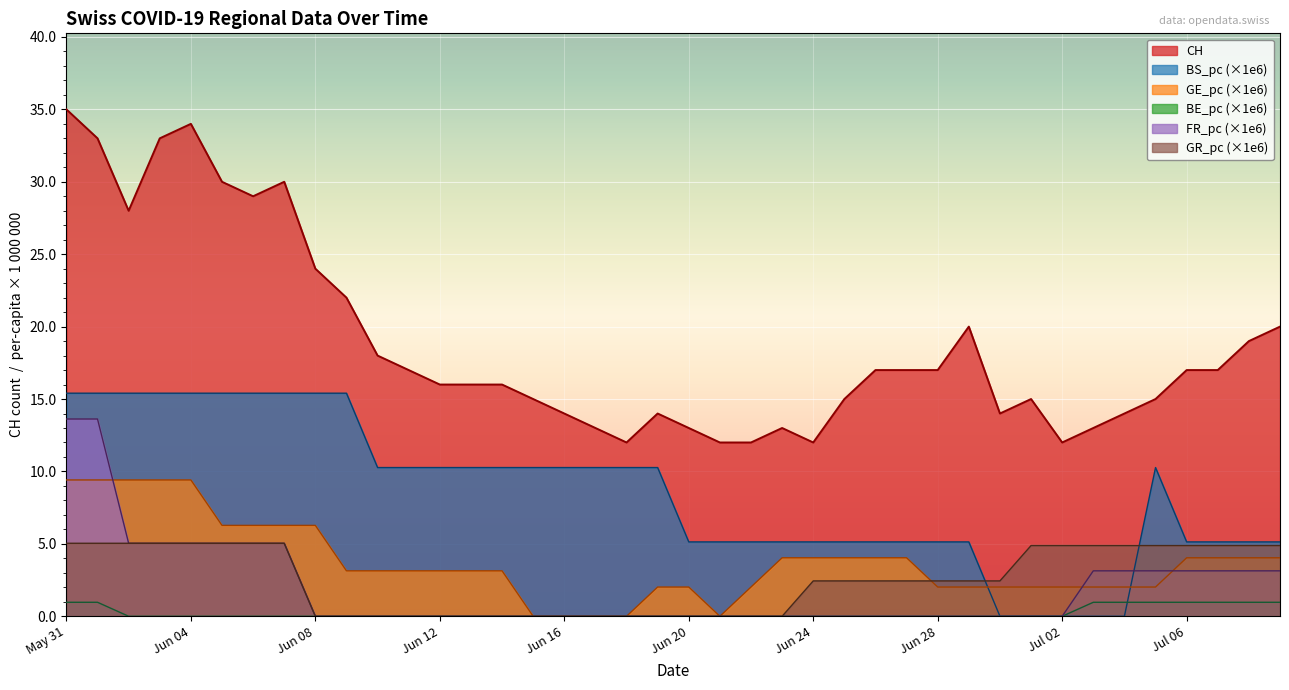

Which series has the largest total across all categories?

CH